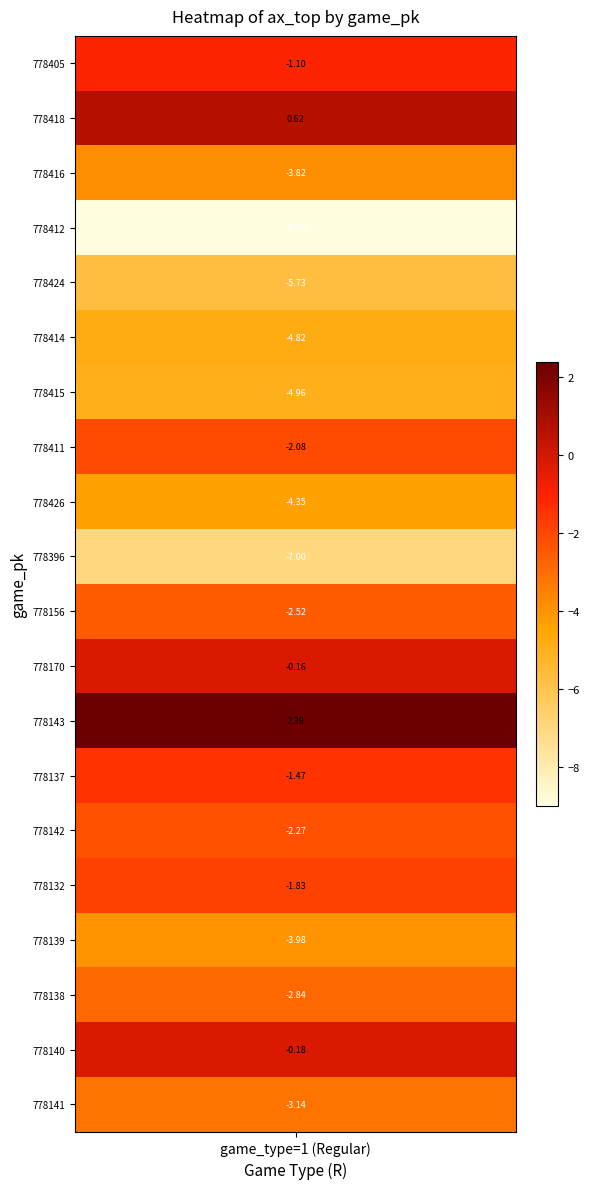

Reading left to right, extract all data points from this chart.

778405: game_type_R_top=1.0	ax_top=-1.1
778418: game_type_R_top=1.0	ax_top=0.6
778416: game_type_R_top=1.0	ax_top=-3.8
778412: game_type_R_top=1.0	ax_top=-9.0
778424: game_type_R_top=1.0	ax_top=-5.7
778414: game_type_R_top=1.0	ax_top=-4.8
778415: game_type_R_top=1.0	ax_top=-5.0
778411: game_type_R_top=1.0	ax_top=-2.1
778426: game_type_R_top=1.0	ax_top=-4.3
778396: game_type_R_top=1.0	ax_top=-7.0
778156: game_type_R_top=1.0	ax_top=-2.5
778170: game_type_R_top=1.0	ax_top=-0.2
778143: game_type_R_top=1.0	ax_top=2.4
778137: game_type_R_top=1.0	ax_top=-1.5
778142: game_type_R_top=1.0	ax_top=-2.3
778132: game_type_R_top=1.0	ax_top=-1.8
778139: game_type_R_top=1.0	ax_top=-4.0
778138: game_type_R_top=1.0	ax_top=-2.8
778140: game_type_R_top=1.0	ax_top=-0.2
778141: game_type_R_top=1.0	ax_top=-3.1